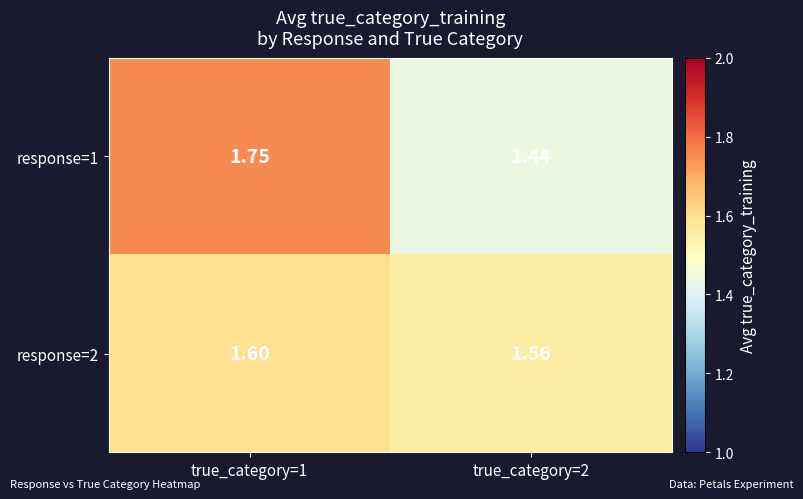

List the series in order of their overall mean, lowest first.

response=2, response=1